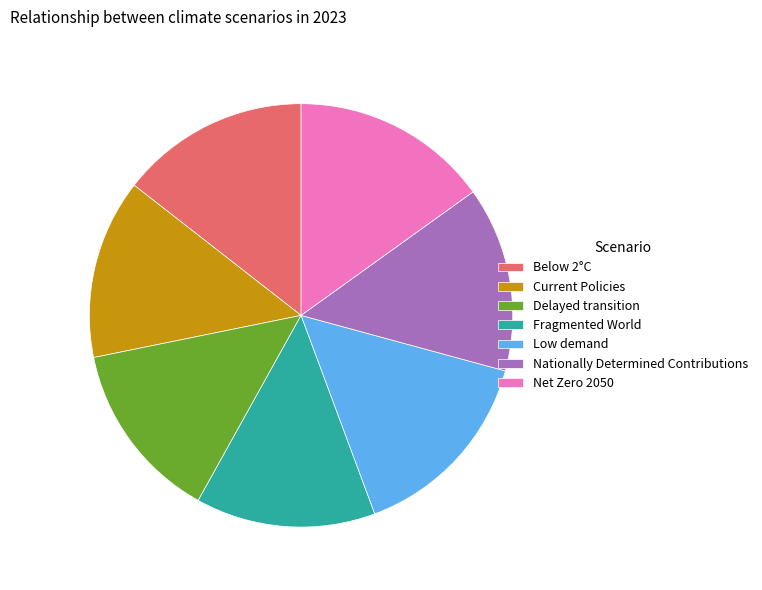

The Fragmented World slice represents 14% of the pie. True or false?

True